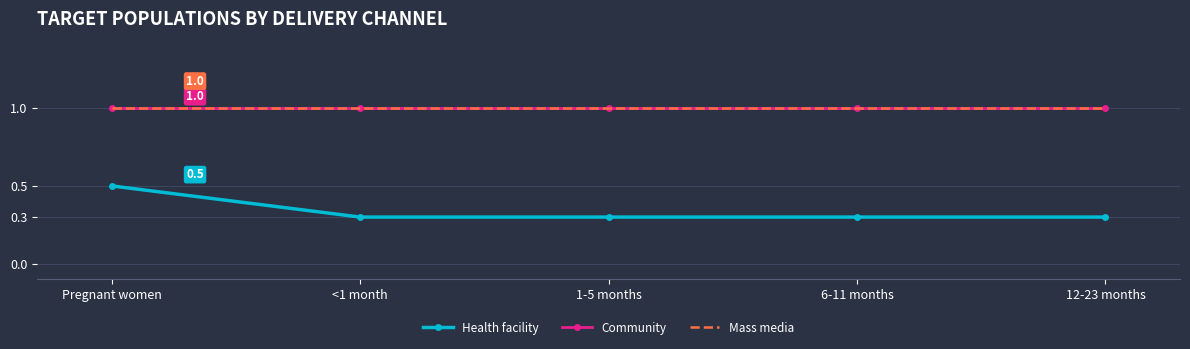

How many lines are shown in the chart?

3